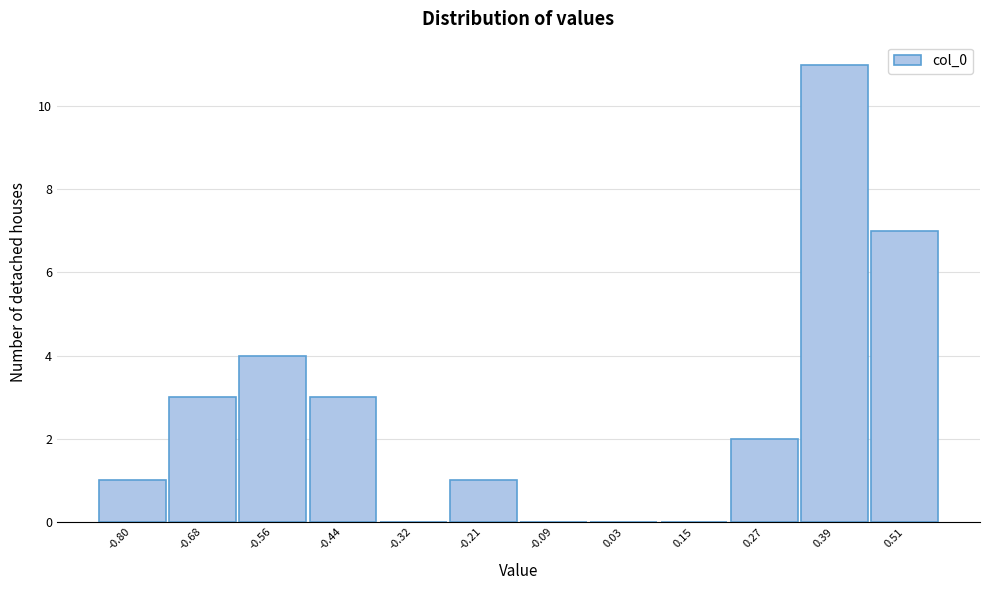

Reading right to left, extract all data points from this chart.

0.51=7	0.39=11	0.27=2	0.15=0	0.03=0	-0.09=0	-0.21=1	-0.32=0	-0.44=3	-0.56=4	-0.68=3	-0.80=1